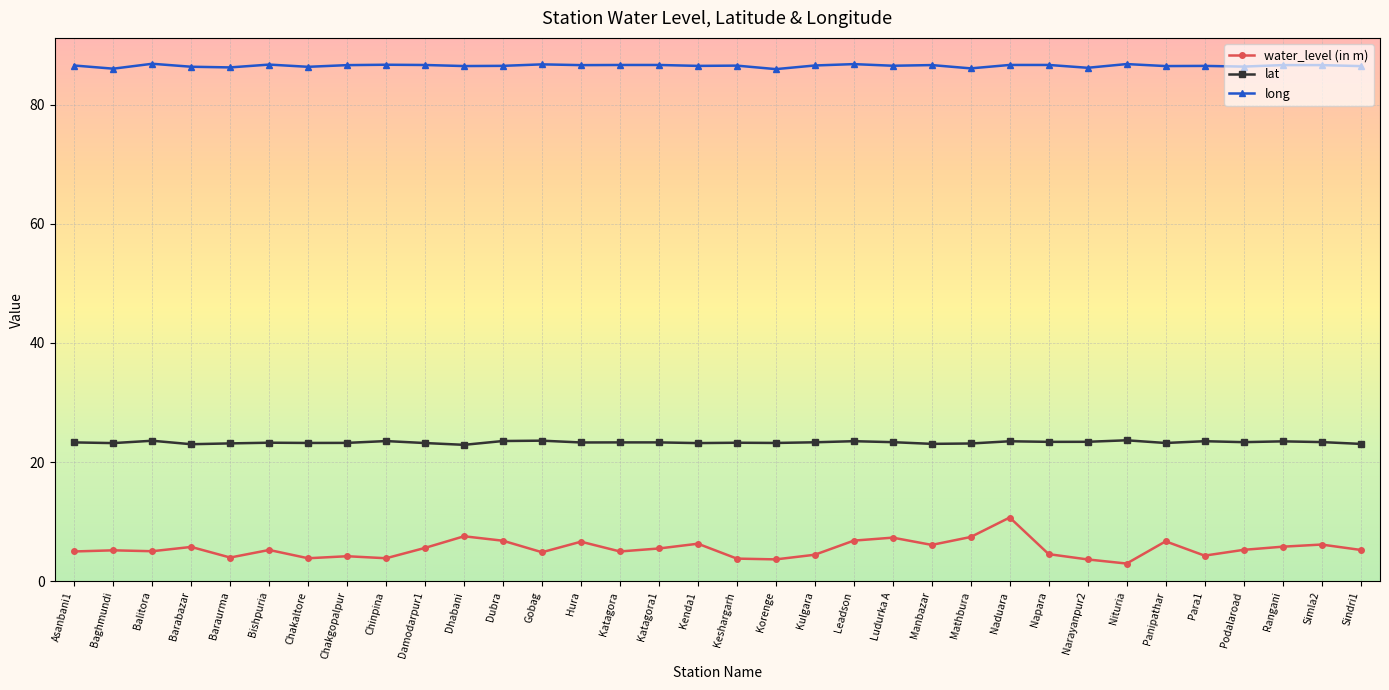

What position from the left is Ludurka A?

22